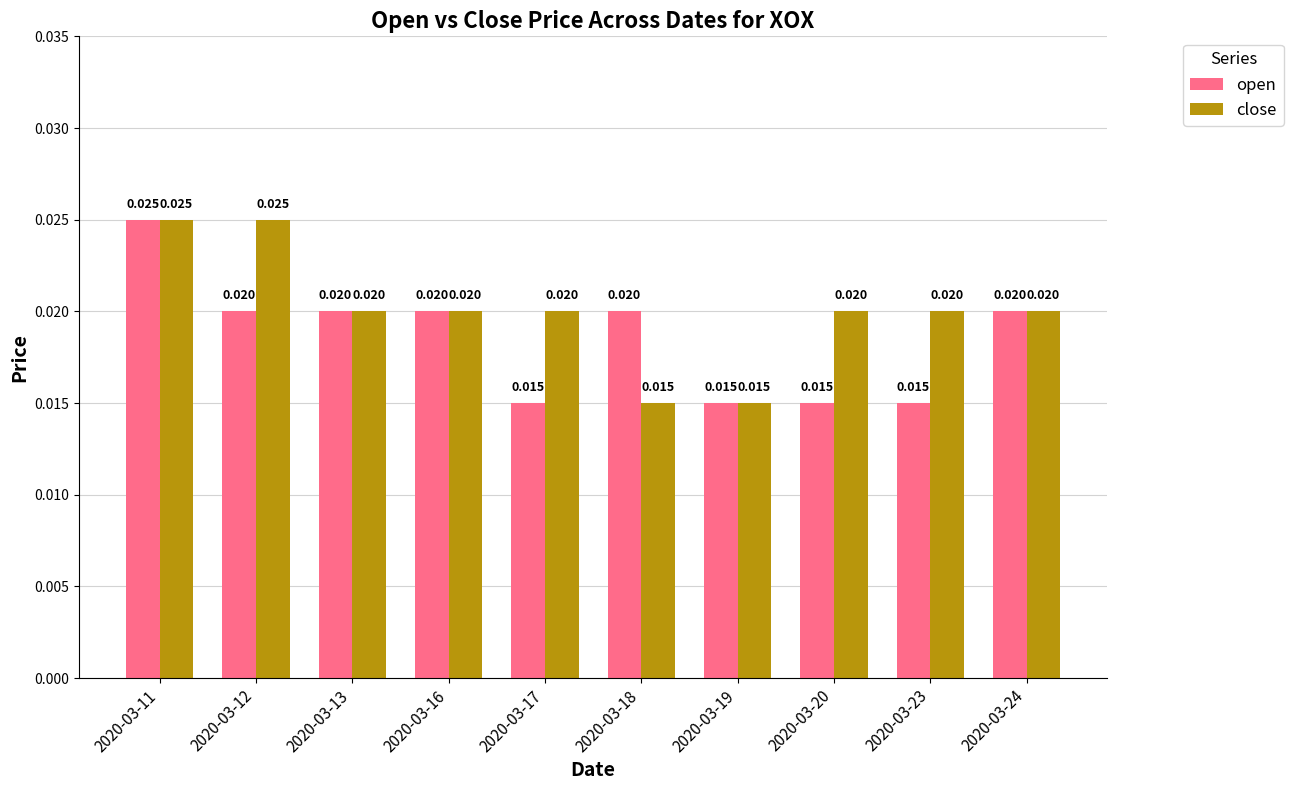

List the series in order of their overall mean, lowest first.

open, close